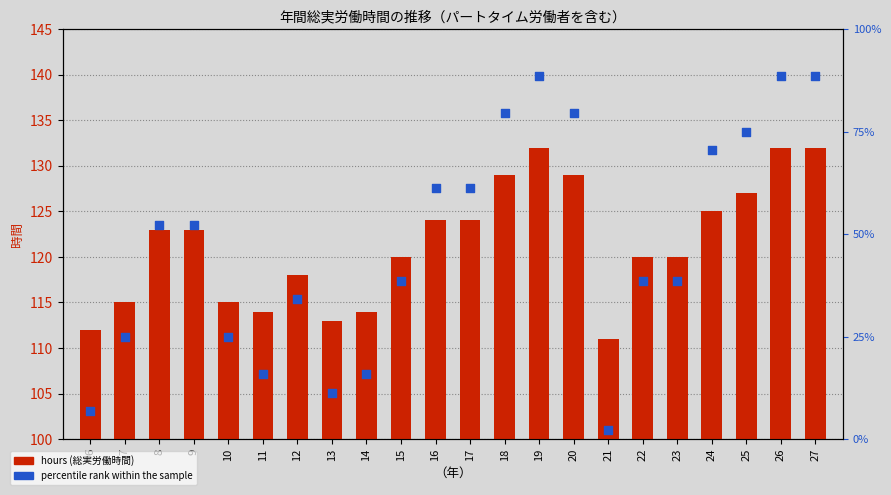

Which series has the largest Y range (max minus min)?

percentile rank within the sample